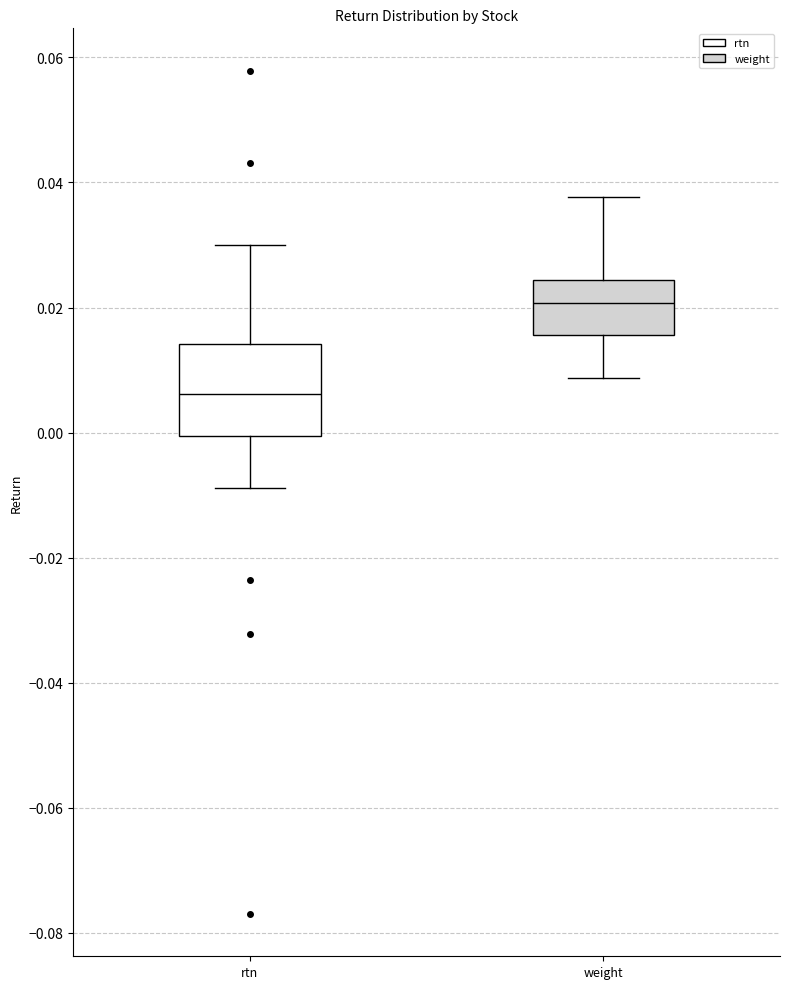

Which box has the lowest median line?

rtn